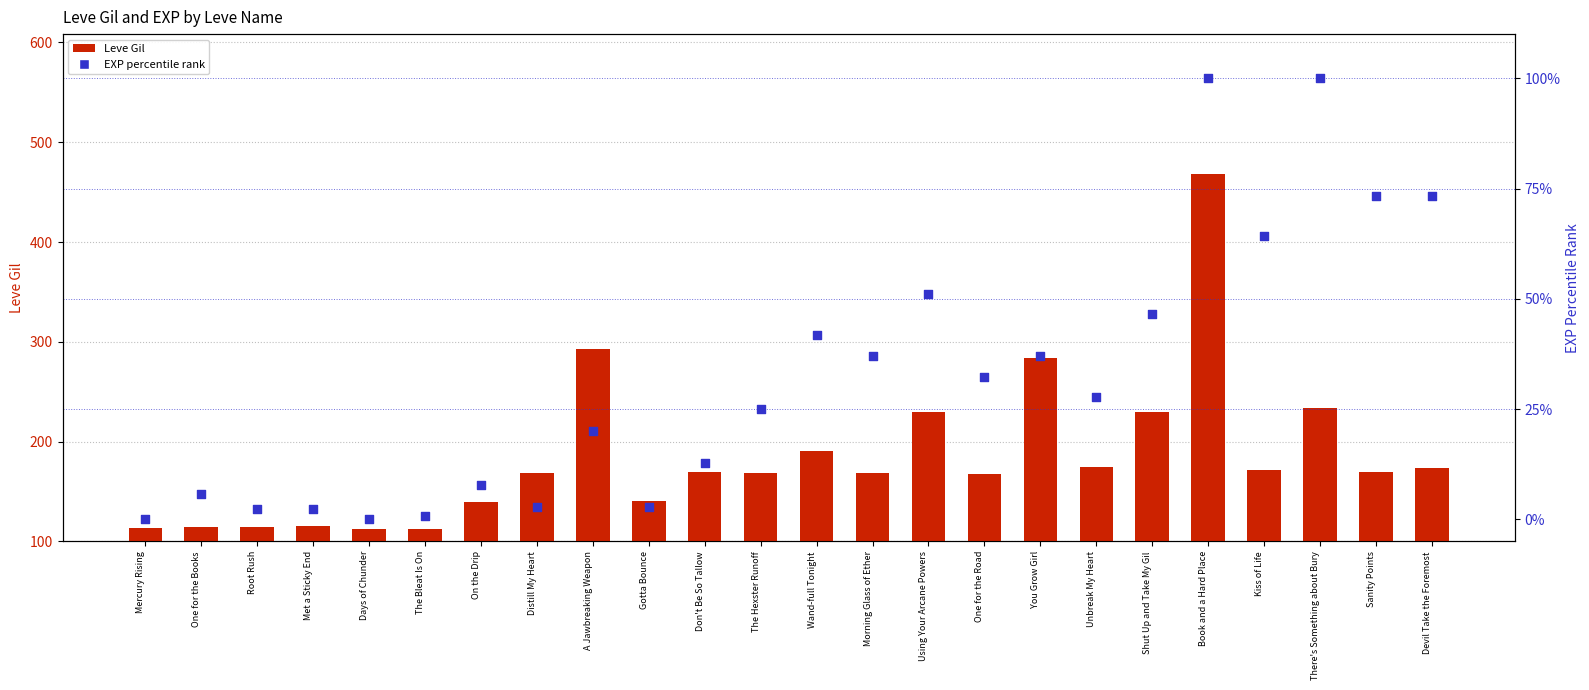

Which series reaches the maximum Y coordinate?

Leve Gil